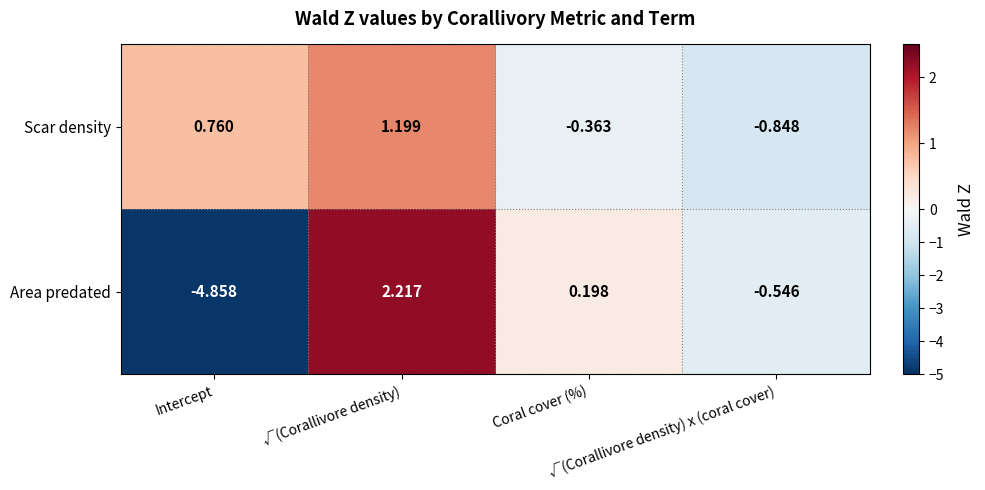

How many values in Area predated are below zero?

2